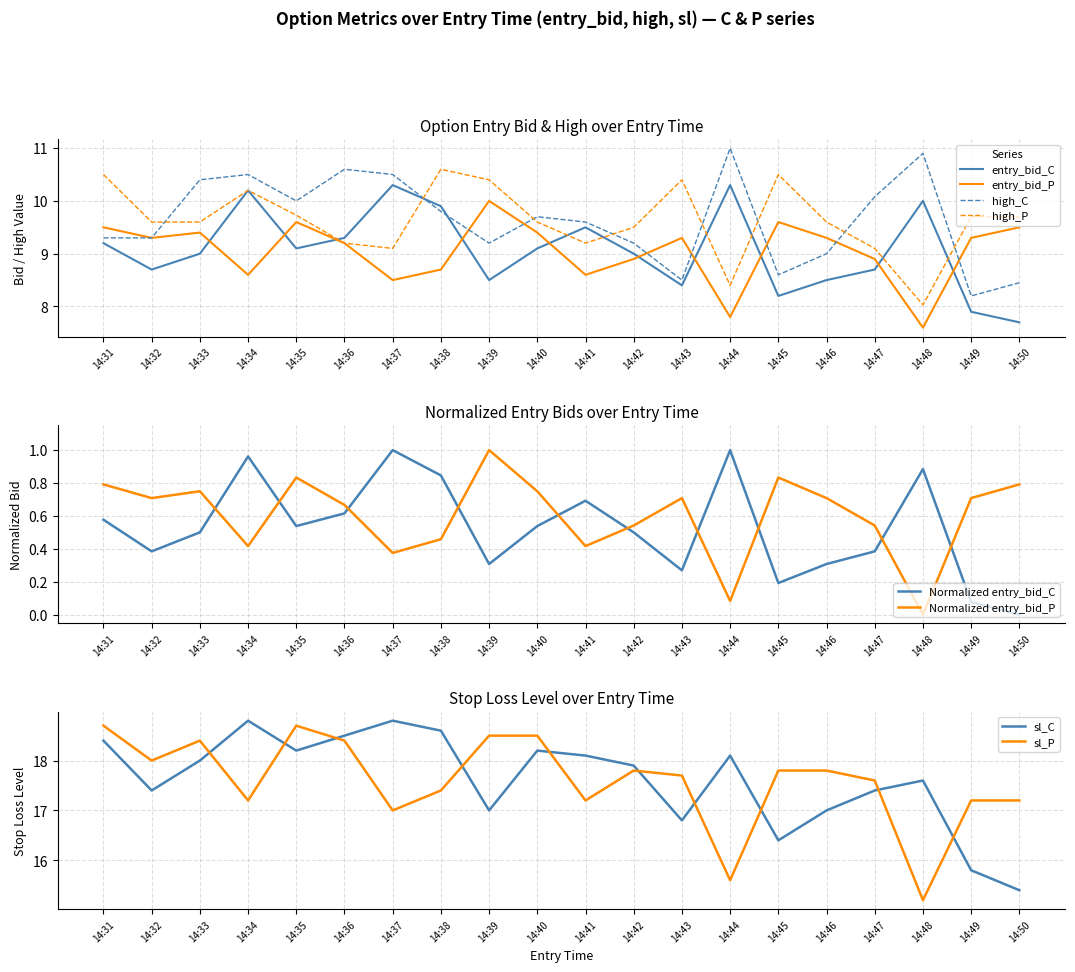

What value does the high_C series have at 14:44?

11.0